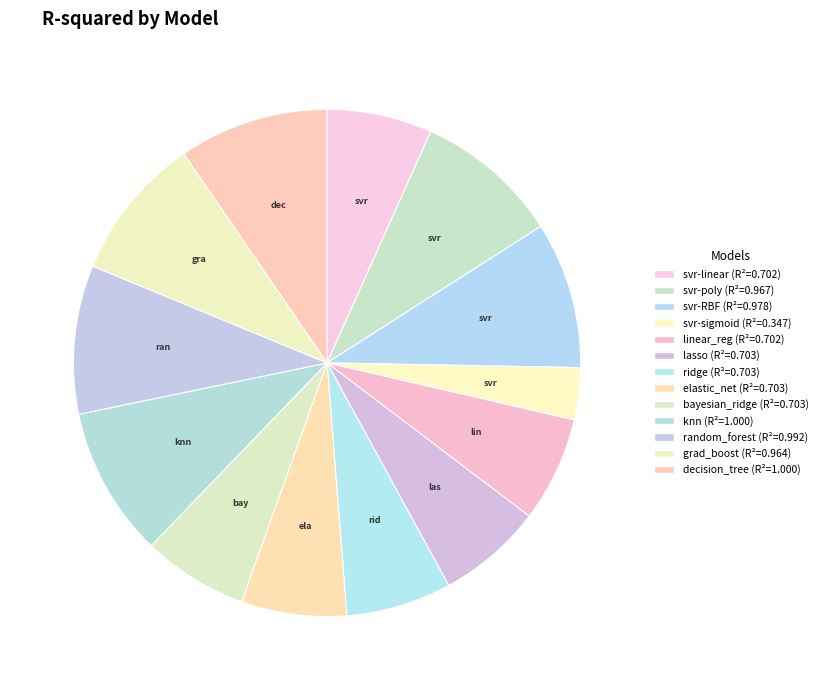

How many slices are in this pie chart?

13